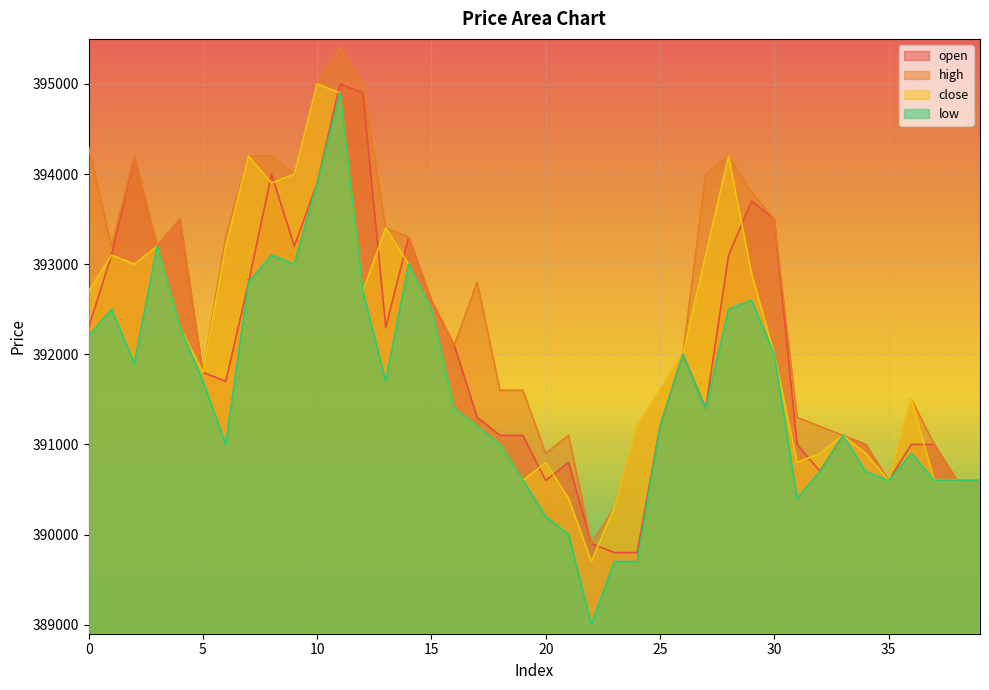

Is the value of open at 33 greater than the value of close at 7?

No